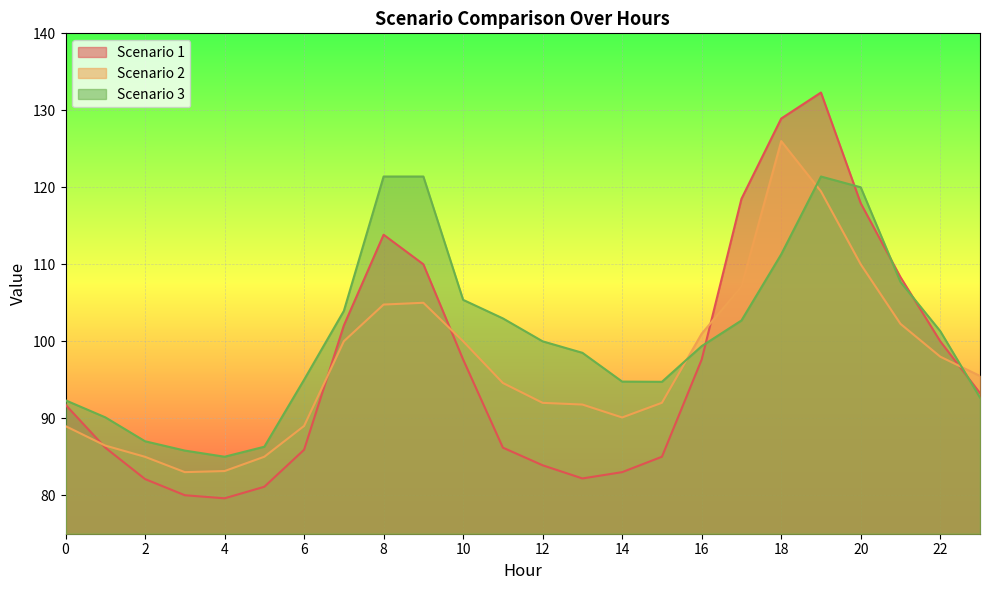

How many data points in Scenario 1 are less than 93?

12